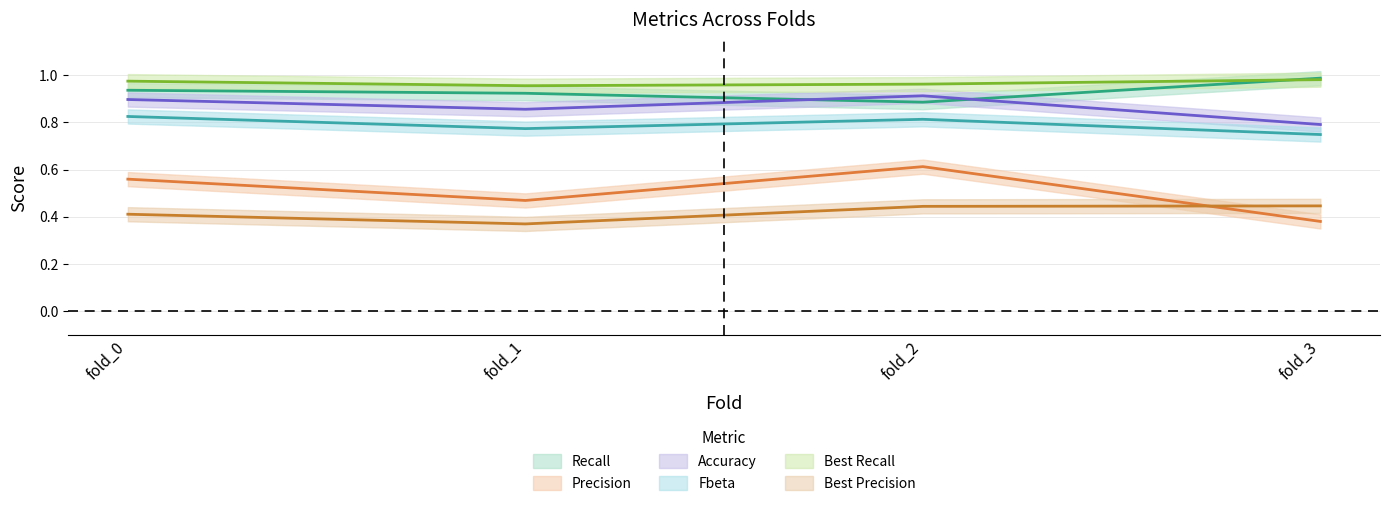

Reading left to right, list all the values displayed in this chart.

Recall: 0.9	0.9	0.9	1.0
Precision: 0.6	0.5	0.6	0.4
Accuracy: 0.9	0.9	0.9	0.8
Fbeta: 0.8	0.8	0.8	0.7
Best Recall: 1.0	1.0	1.0	1.0
Best Precision: 0.4	0.4	0.4	0.4